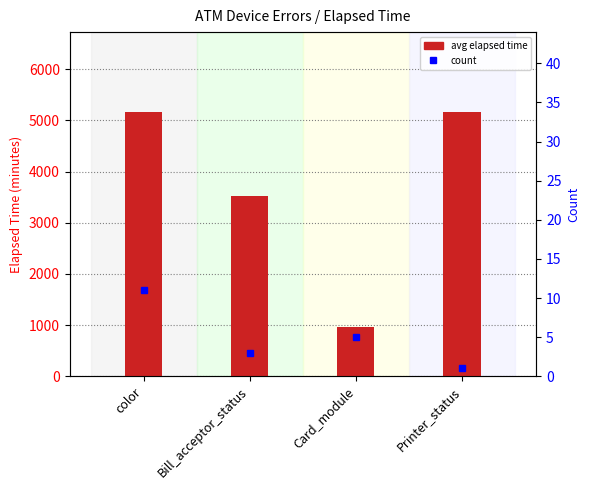

What are all the series names shown in the legend?

avg elapsed time, count